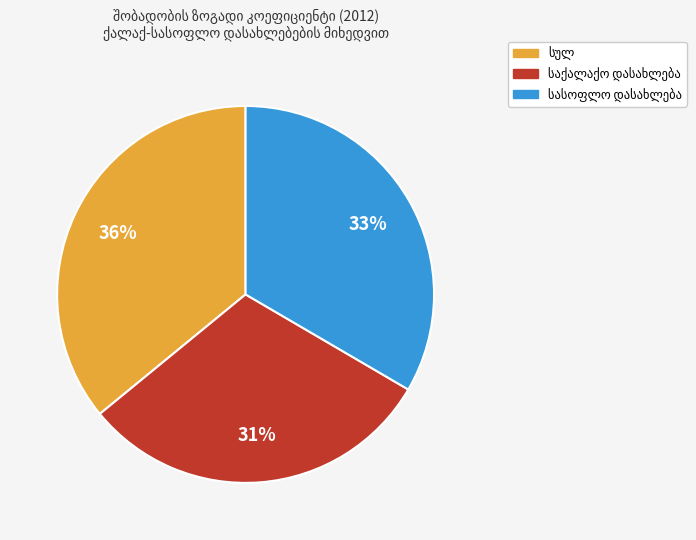

To the nearest percent, what is the average slice percentage?

33%